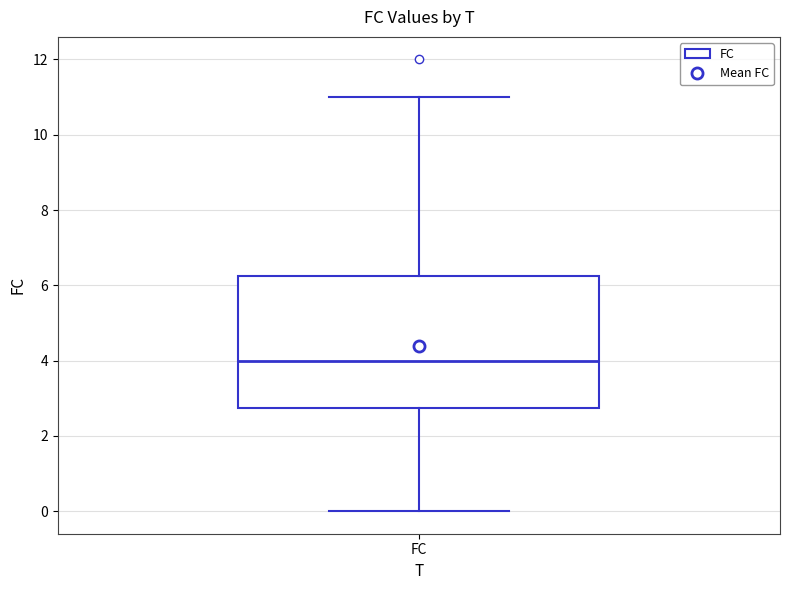

Read this box plot against the y-axis: the position of the median line, the range covered by the box, and the ends of both whiskers. The values are not printed on the chart, so give them approximately, as read against the axis.

median 4.0, box 2.8 to 6.2, whiskers 0.0 to 11.0